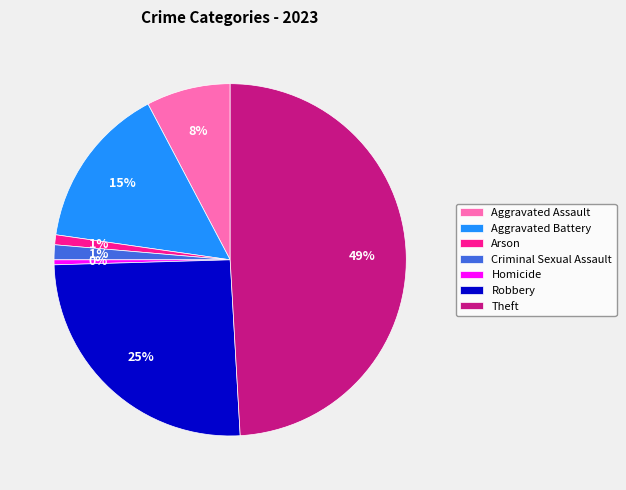

What is the ratio of the value at Aggravated Battery to the value at Theft?

0.3